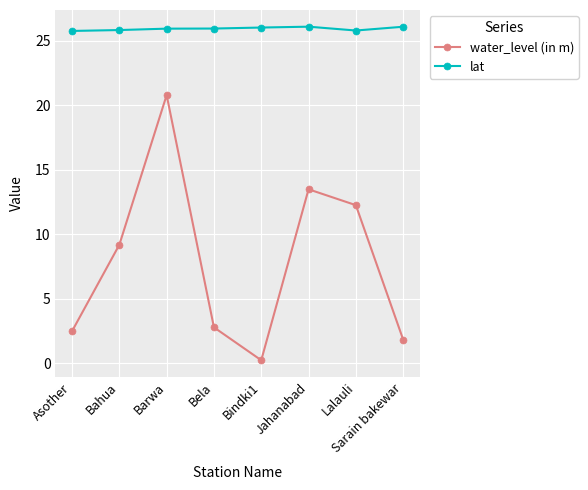

True or false: water_level (in m) and lat intersect in this chart.

False